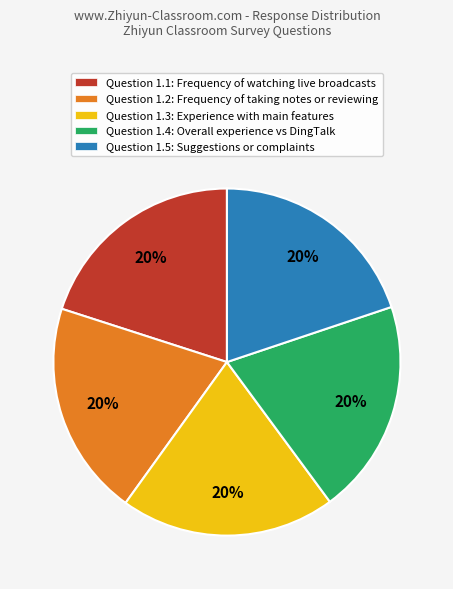

How many slices are in this pie chart?

5